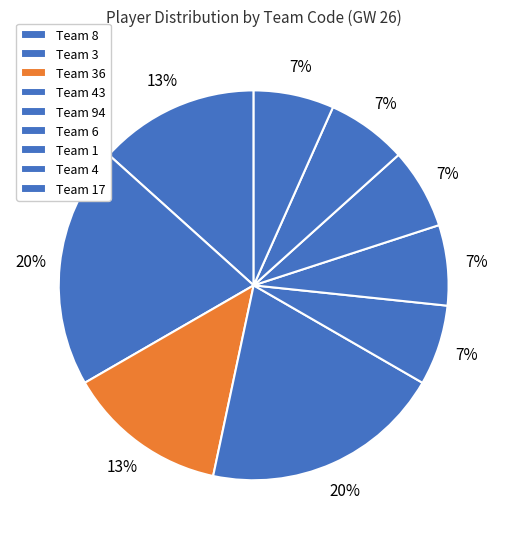

How many slices are in this pie chart?

9